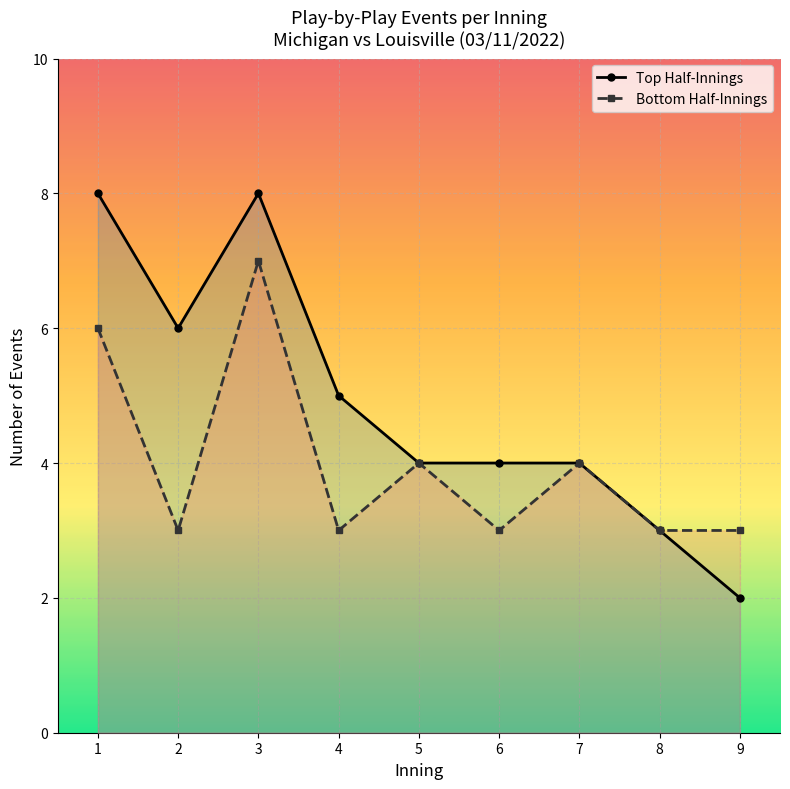

List the series in order of their peak value, highest first.

Top Half-Innings, Bottom Half-Innings